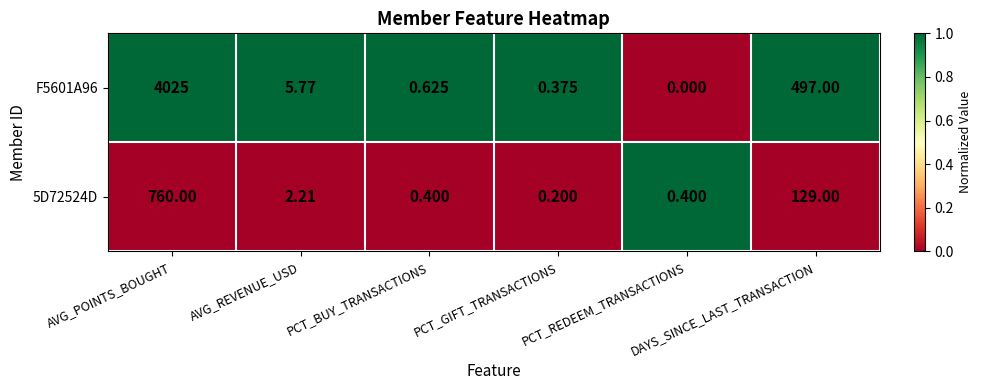

How many series are shown in this chart?

2